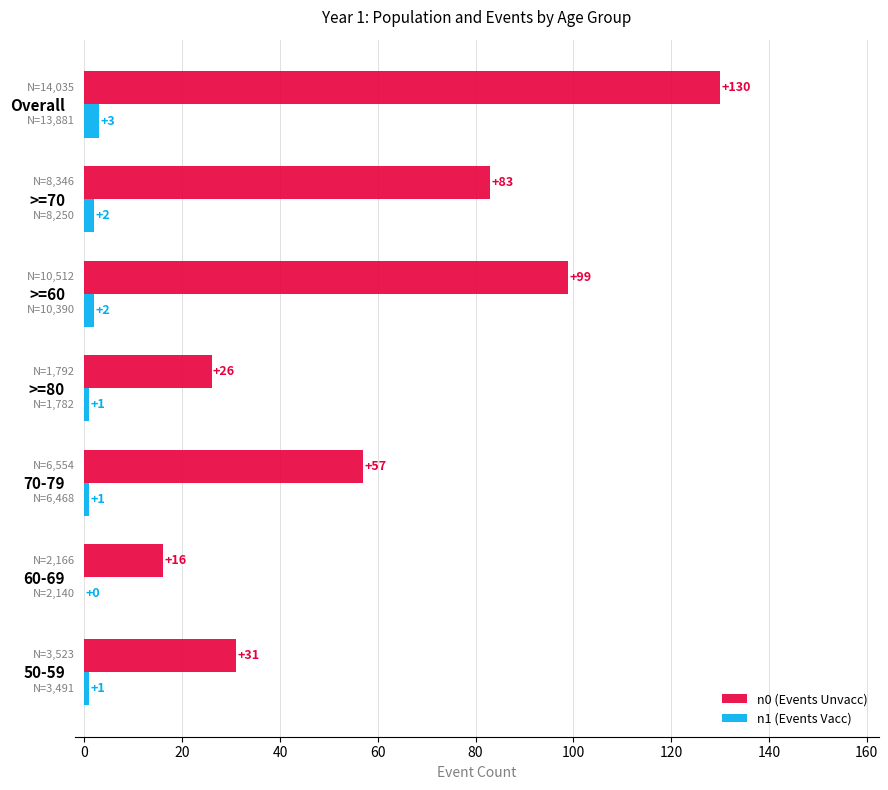

What value does the n0 (Events Unvacc) series have at Overall, to the nearest 50?

150